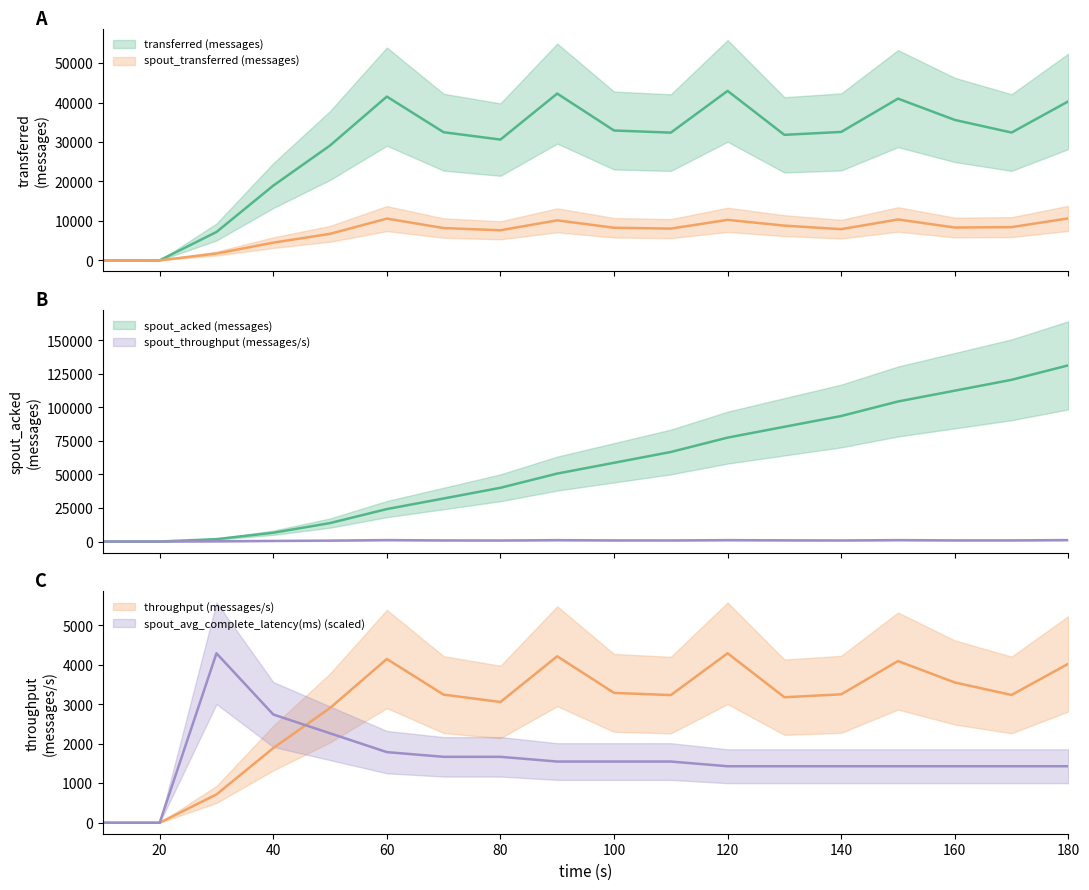

Is this an area chart (filled region under the line)?

No